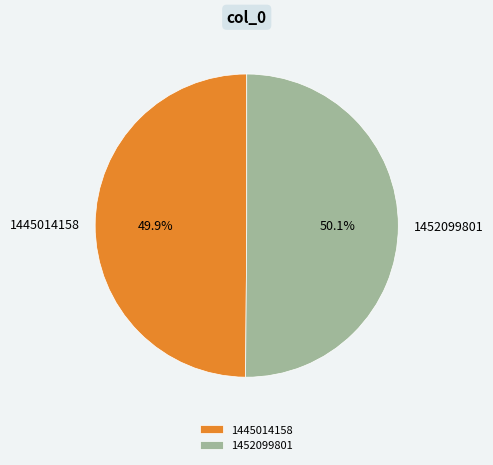

To the nearest percent, what portion does 1445014158 represent?

50%